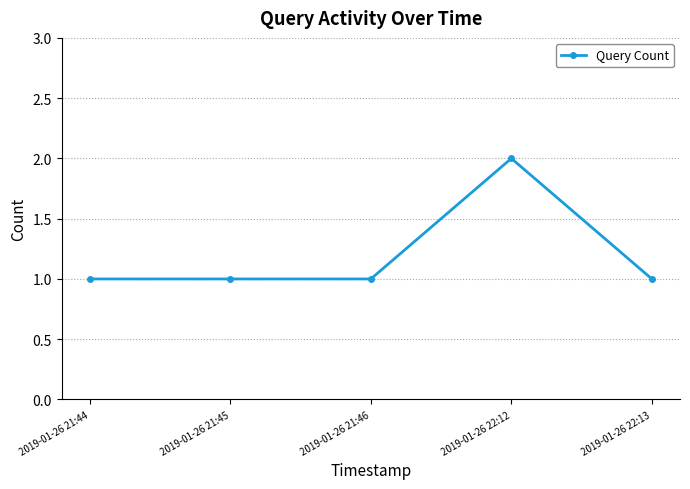

True or false: the data has more than 2 interior local peaks.

False